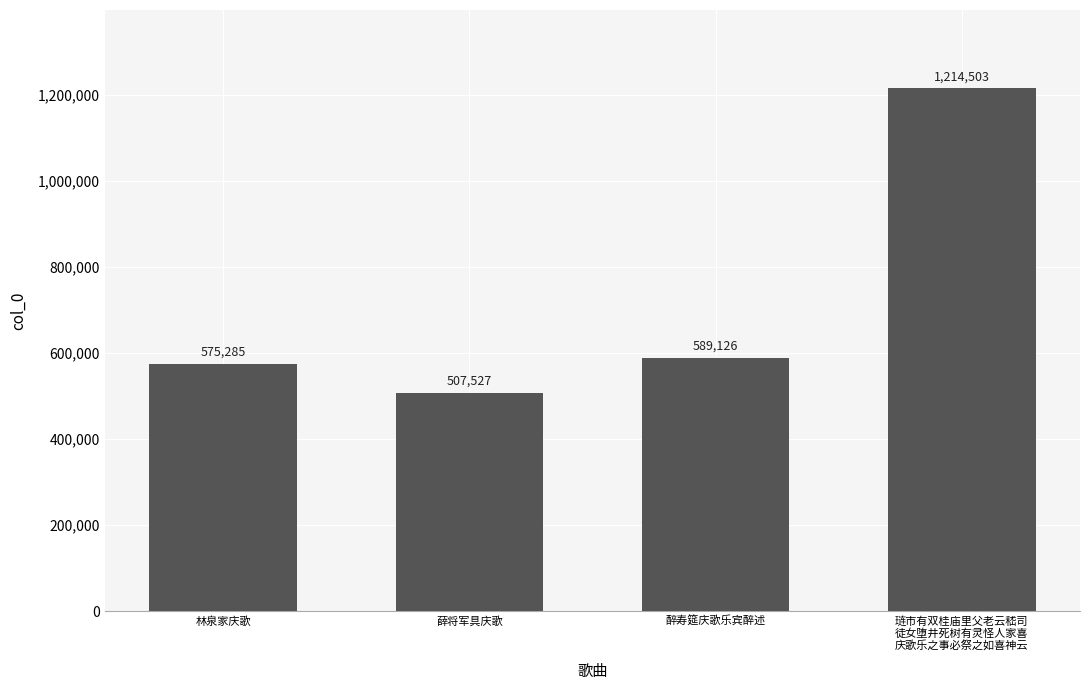

Reading left to right, extract all data points from this chart.

575285	507527	589126	1214503